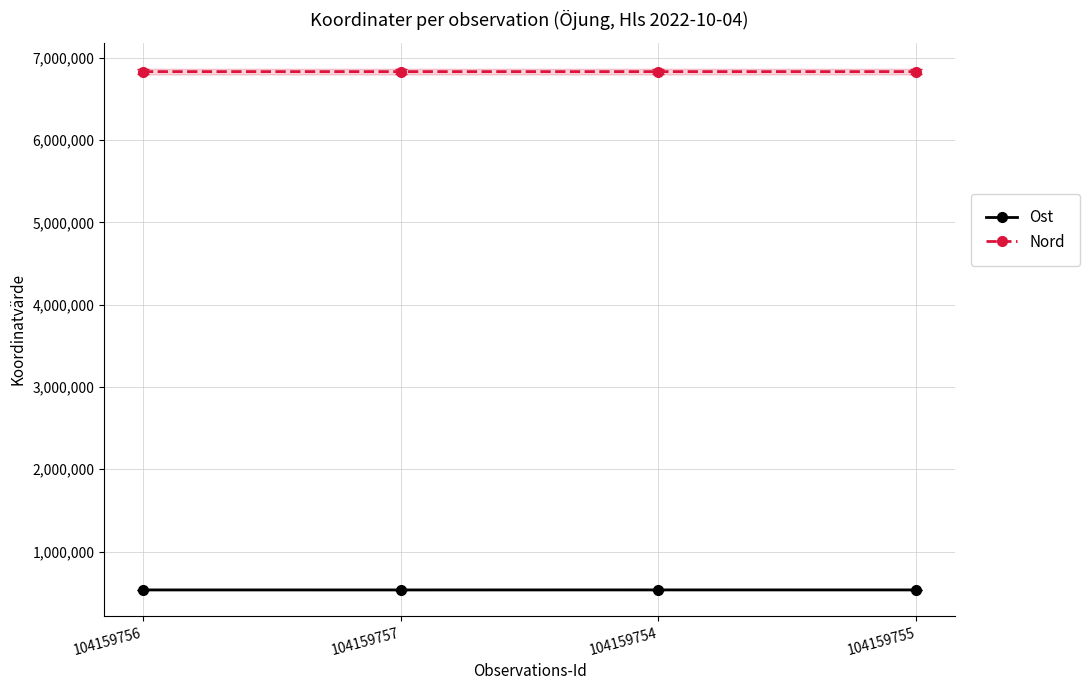

List the series in order of their overall mean, lowest first.

Ost, Nord